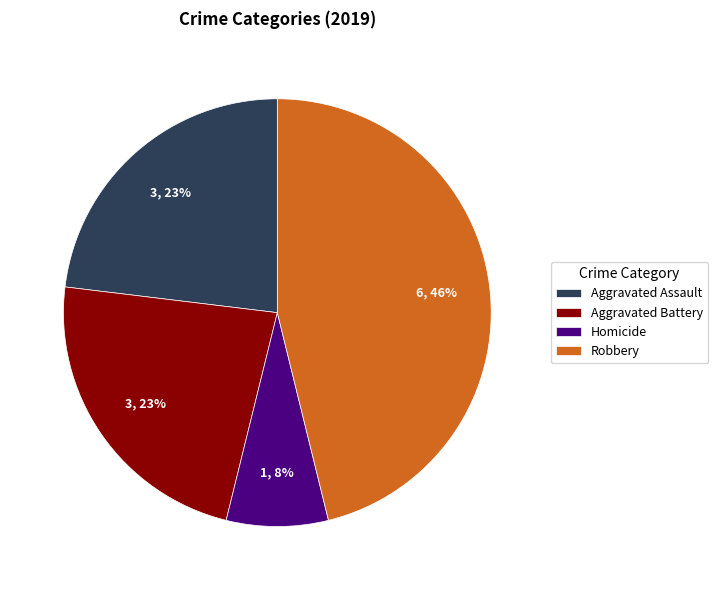

How many slices are in this pie chart?

4